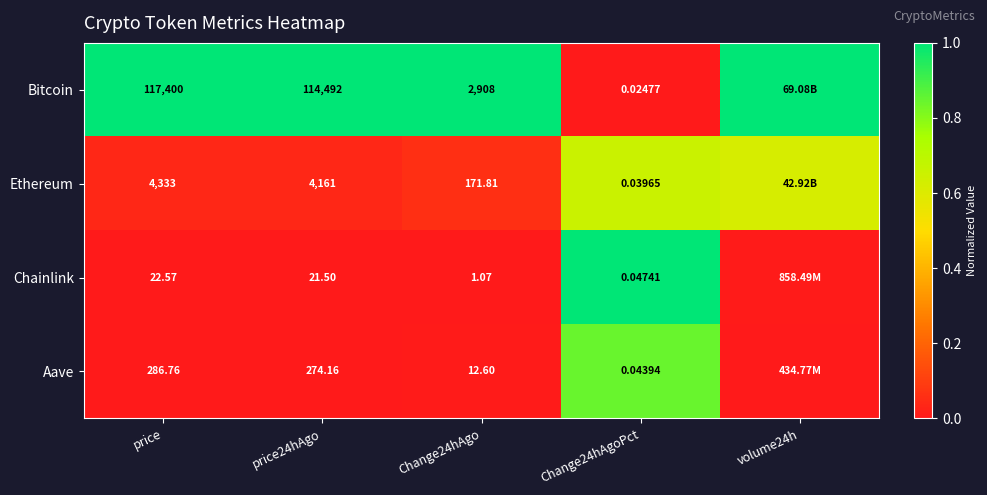

At which category does the chart reach its minimum across all series?

Change24hAgoPct